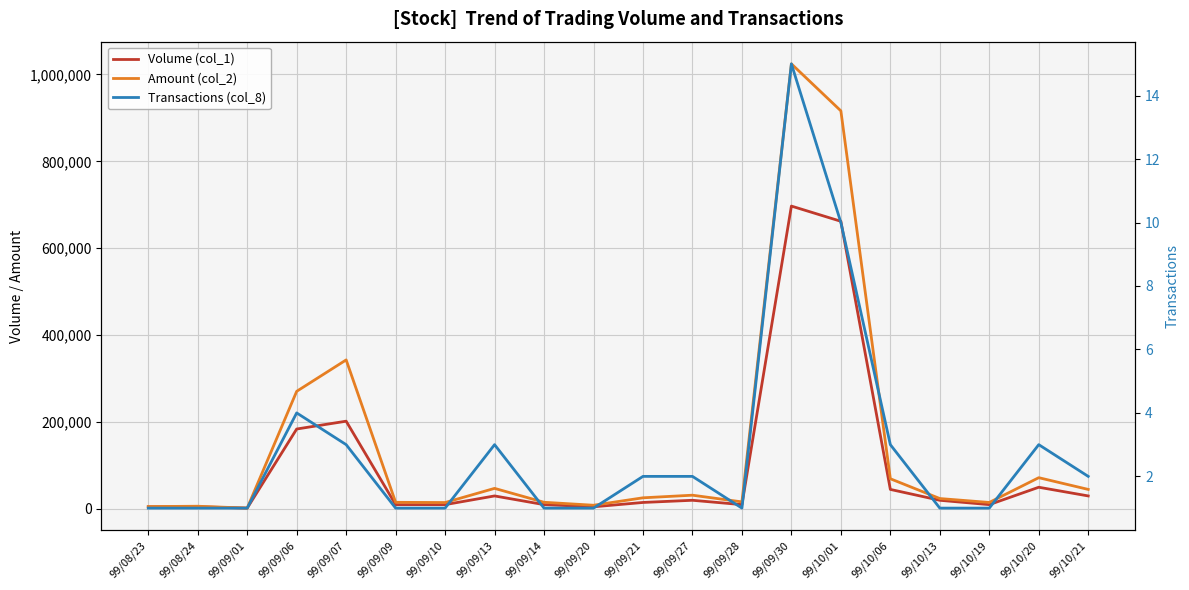

Is this an area chart (filled region under the line)?

No